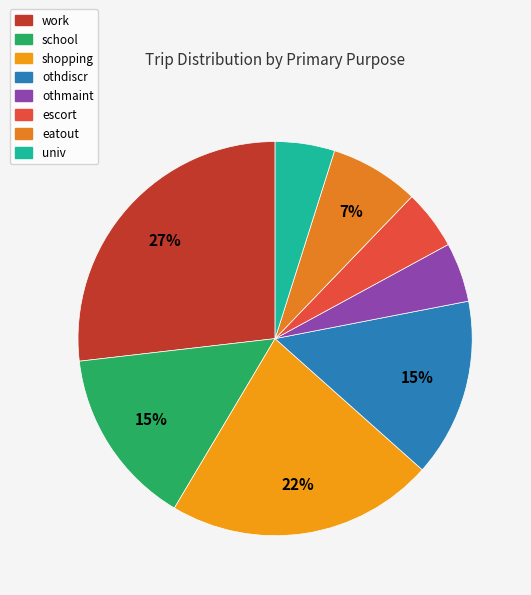

The school slice represents 26% of the pie. True or false?

False